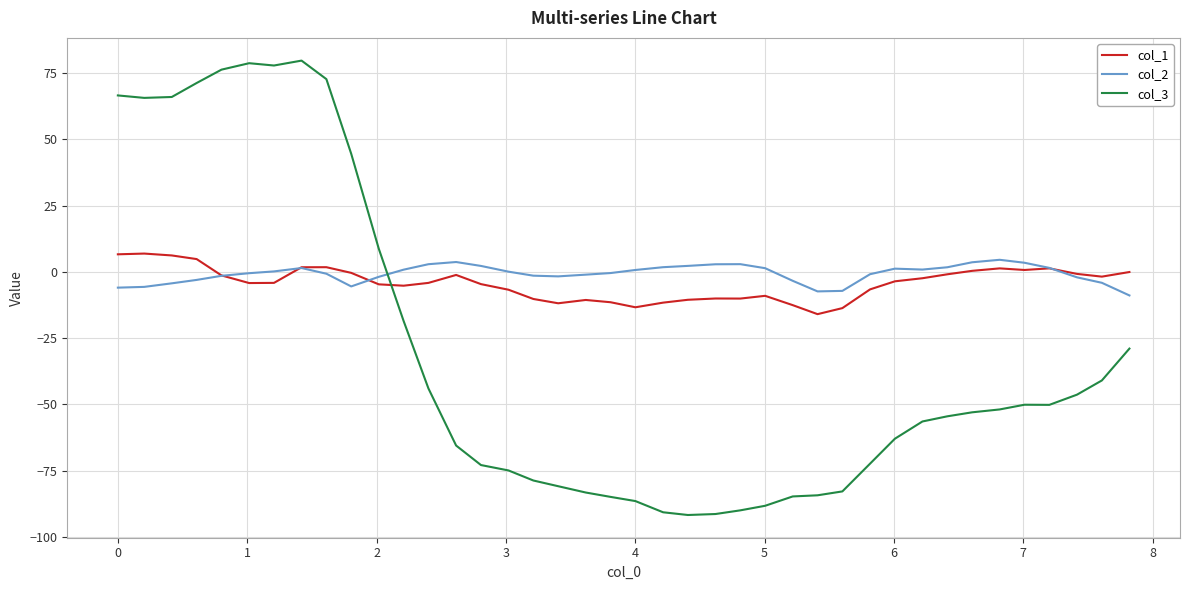

What is the sum of all col_3 values?

-1253.3